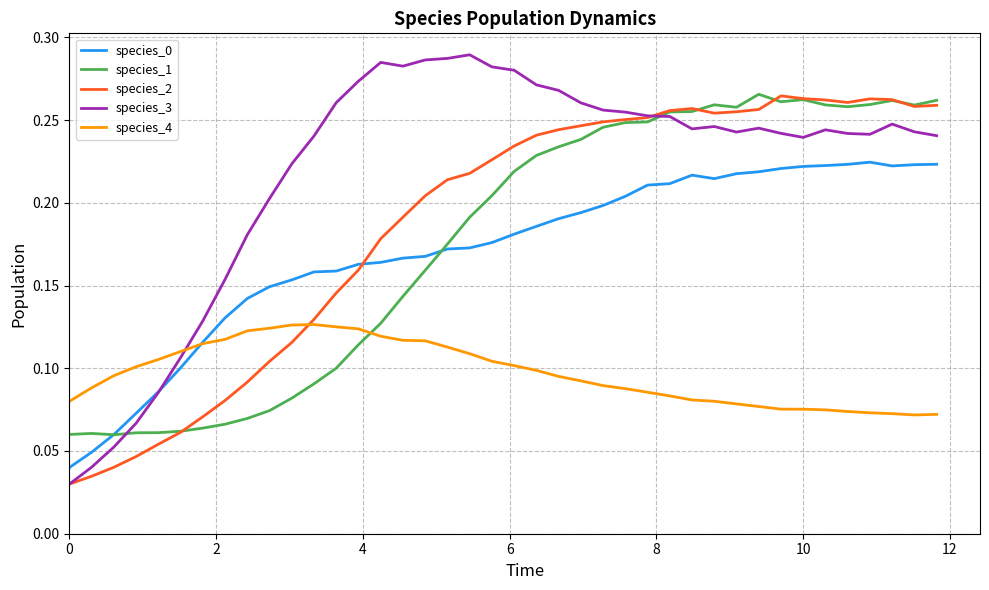

Which series has the widest spread of values?

species_3